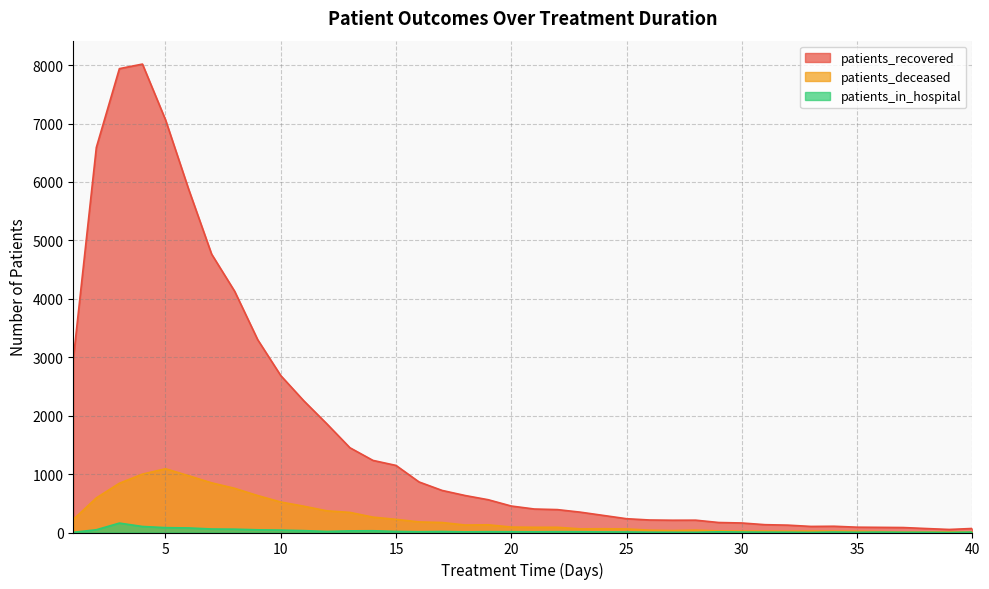

Reading left to right, what are all the values shown in this chart?

patients_recovered: 1=2967	2=6590	3=7939	4=8017	5=7064	6=5880	7=4765	8=4129	9=3300	10=2686	11=2254	12=1860	13=1451	14=1234	15=1148	16=865	17=720	18=633	19=561	20=453	21=402	22=392	23=348	24=292	25=236	26=214	27=210	28=211	29=171	30=163	31=134	32=126	33=104	34=107	35=91	36=88	37=85	38=68	39=52	40=69
patients_deceased: 1=223	2=592	3=843	4=999	5=1091	6=972	7=850	8=756	9=632	10=522	11=450	12=371	13=344	14=263	15=225	16=181	17=171	18=128	19=132	20=93	21=89	22=89	23=62	24=64	25=61	26=40	27=33	28=41	29=27	30=24	31=24	32=22	33=24	34=23	35=21	36=16	37=8	38=10	39=11	40=11
patients_in_hospital: 1=3	2=47	3=161	4=103	5=83	6=78	7=60	8=57	9=46	10=41	11=32	12=18	13=28	14=30	15=18	16=13	17=17	18=11	19=14	20=13	21=12	22=14	23=13	24=10	25=9	26=5	27=4	28=3	29=12	30=8	31=6	32=5	33=2	34=8	35=4	36=7	37=4	38=4	39=1	40=7